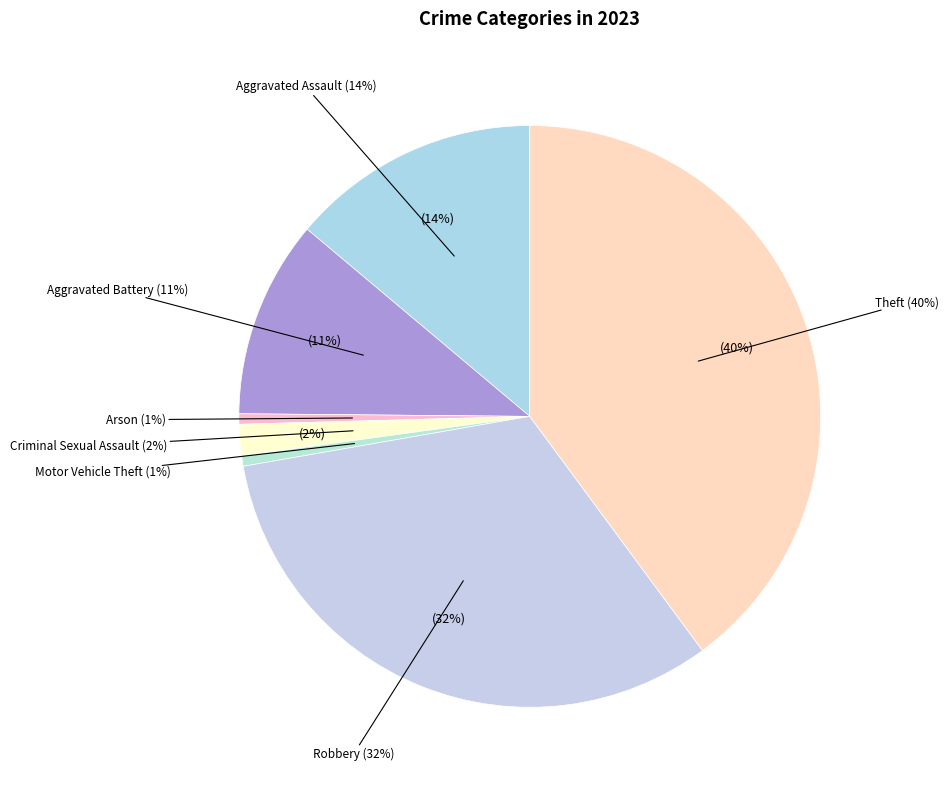

Combined, do Aggravated Assault and Criminal Sexual Assault account for over 50%?

No